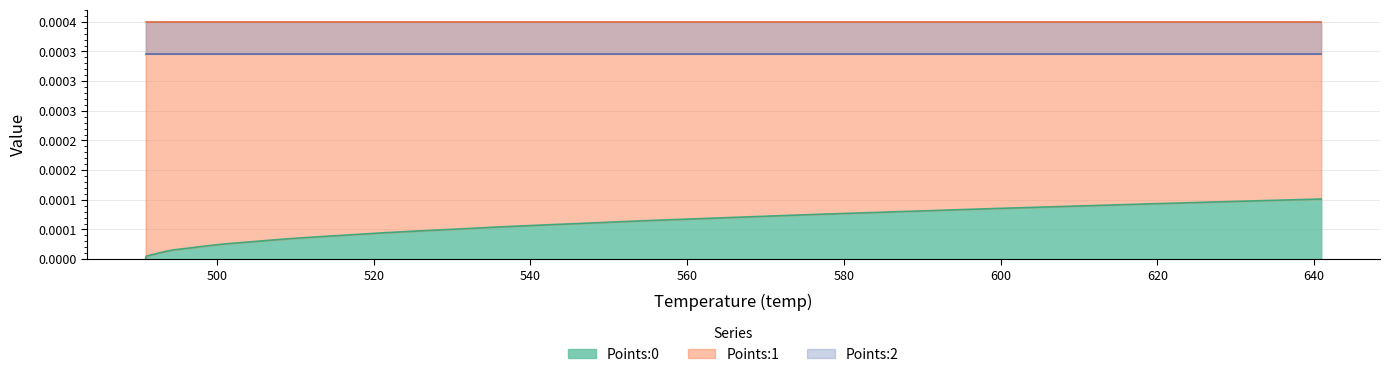

True or false: Points:1 and Points:0 cross at least once.

False